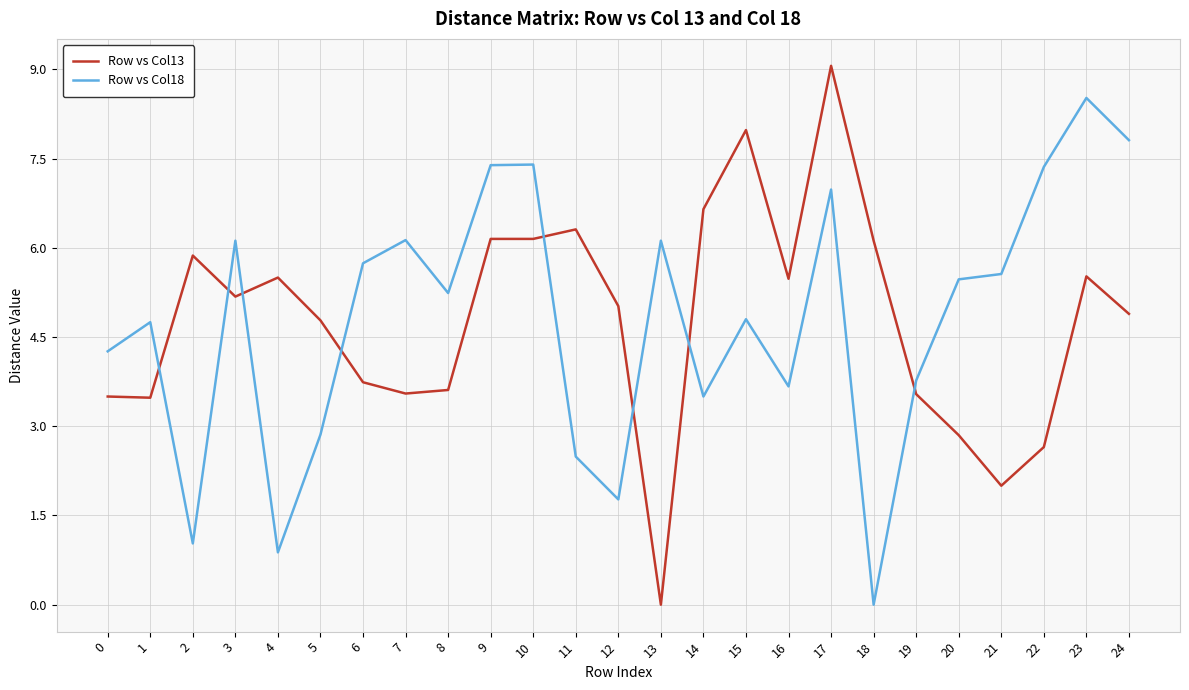

At which category is the sum across all series the highest?

17